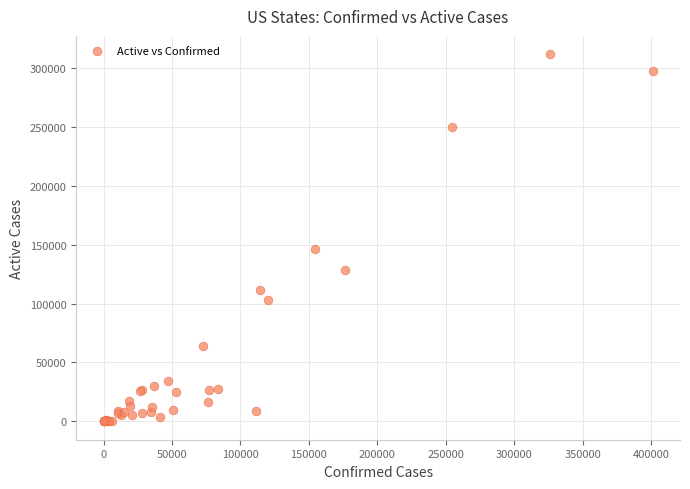

What Y value in the scatter plot is closest to 155873?

146725